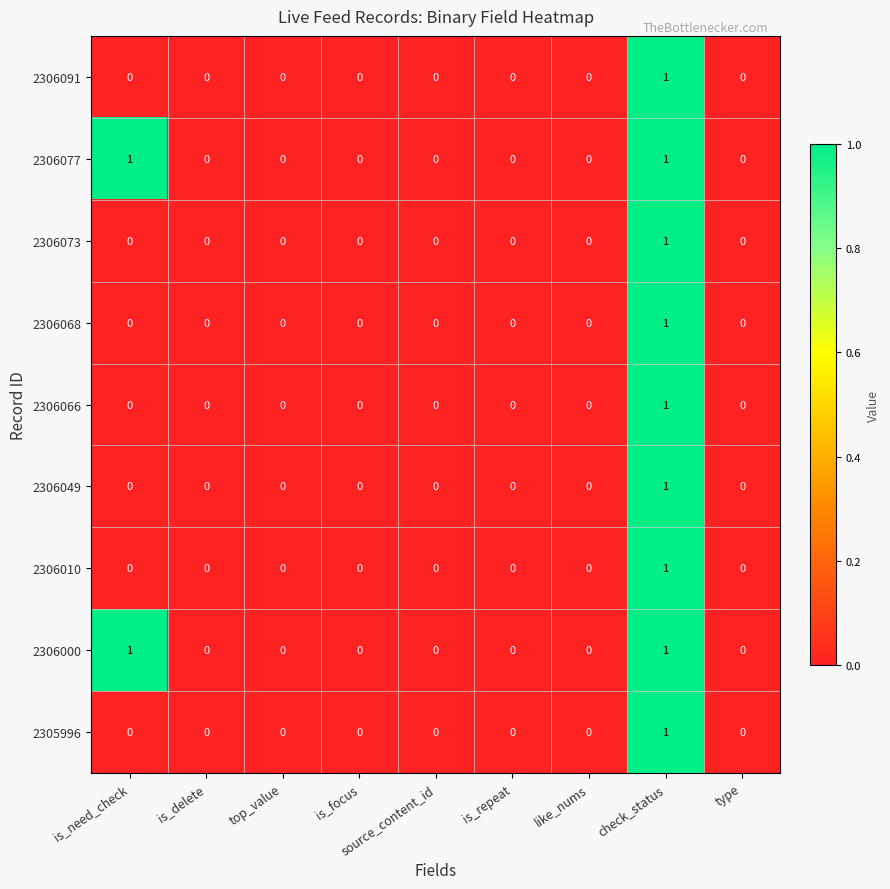

Which category has the highest value in the 2306068 series?

check_status